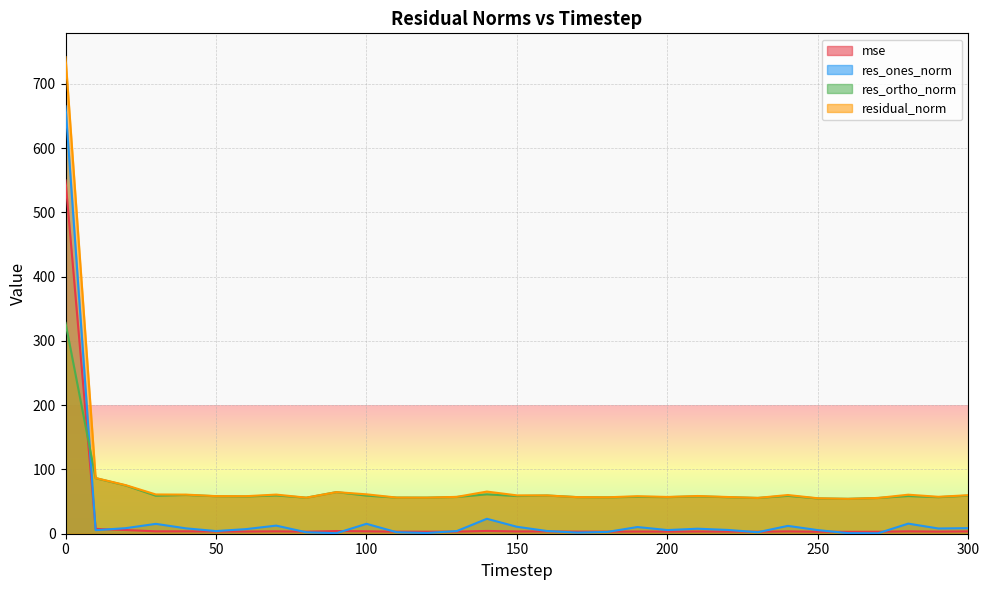

What is the difference between the maximum and minimum values in the res_ortho_norm series?

273.8